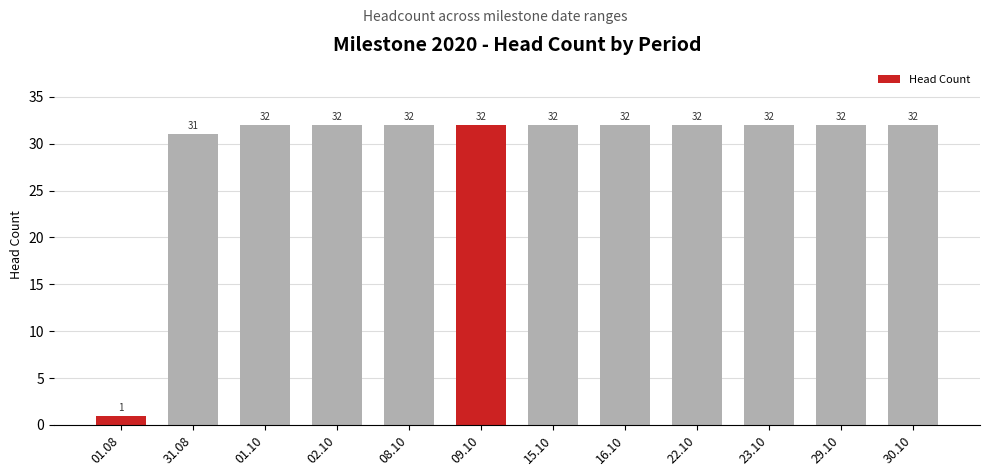

Are the bars horizontal?

No